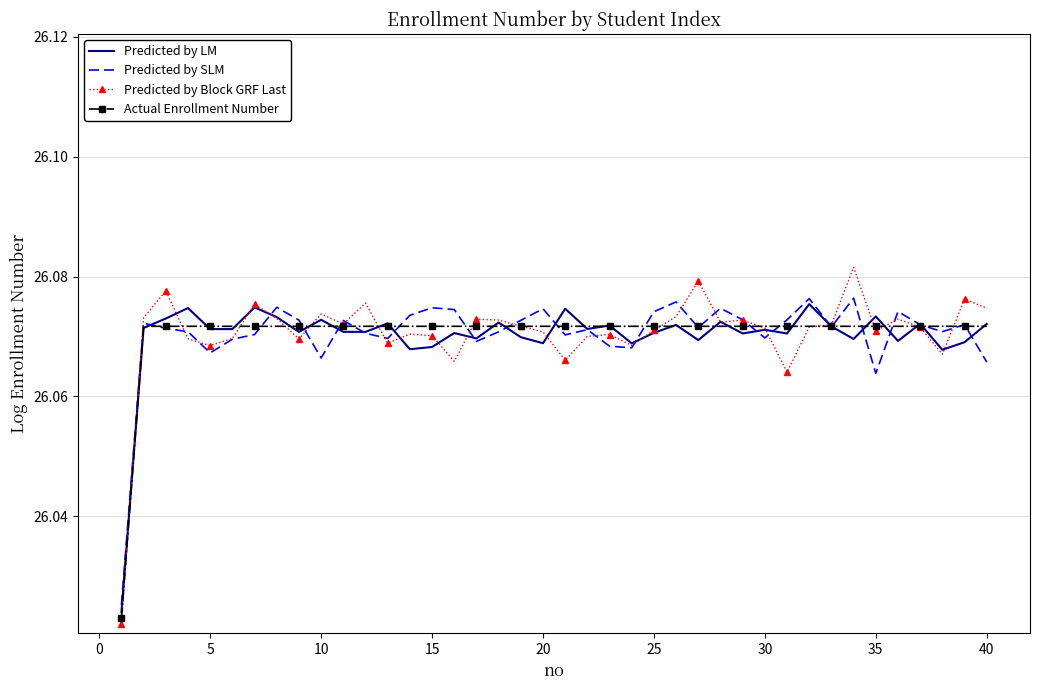

Which series has the widest spread of values?

Predicted by Block GRF Last